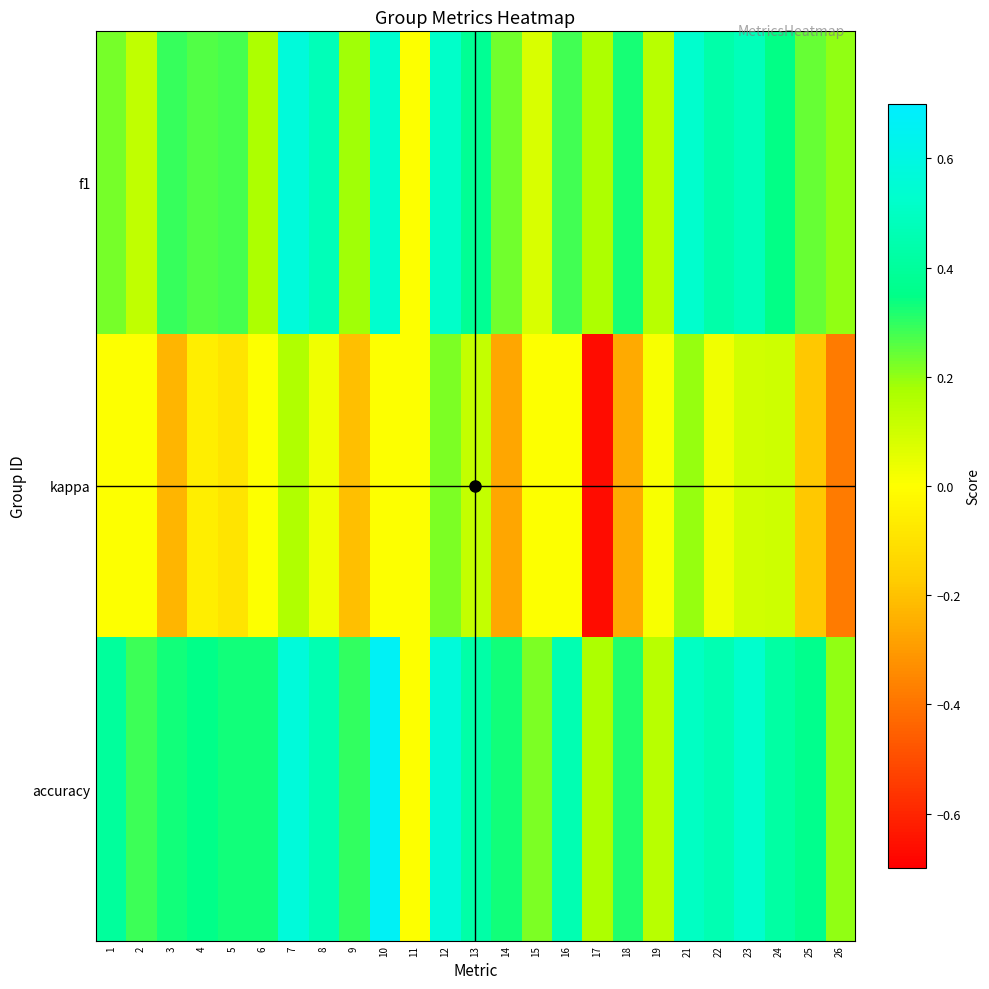

Reading left to right, extract all data points from this chart.

f1: 1=0.2	2=0.1	3=0.3	4=0.3	5=0.3	6=0.2	7=0.6	8=0.5	9=0.2	10=0.5	11=0.0	12=0.5	13=0.4	14=0.2	15=0.1	16=0.3	17=0.2	18=0.3	19=0.1	21=0.5	22=0.4	23=0.5	24=0.3	25=0.2	26=0.2
kappa: 1=0.0	2=0.0	3=-0.2	4=-0.1	5=-0.1	6=0.0	7=0.2	8=0.0	9=-0.2	10=0.0	11=0.0	12=0.2	13=0.1	14=-0.3	15=0.0	16=0.0	17=-0.7	18=-0.3	19=0.0	21=0.2	22=0.0	23=0.1	24=0.1	25=-0.2	26=-0.4
accuracy: 1=0.4	2=0.3	3=0.3	4=0.4	5=0.3	6=0.3	7=0.6	8=0.5	9=0.3	10=0.7	11=0.0	12=0.6	13=0.4	14=0.3	15=0.2	16=0.5	17=0.2	18=0.3	19=0.1	21=0.5	22=0.5	23=0.5	24=0.4	25=0.4	26=0.2